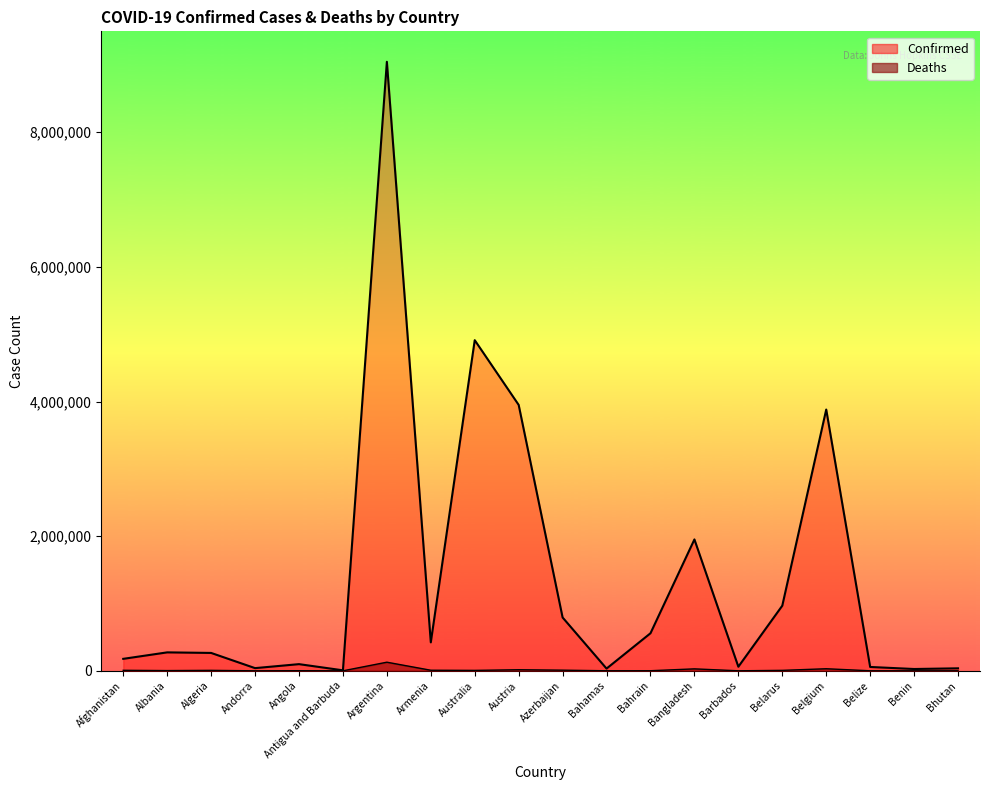

Read the Confirmed value at Afghanistan, to the nearest 10.

177970